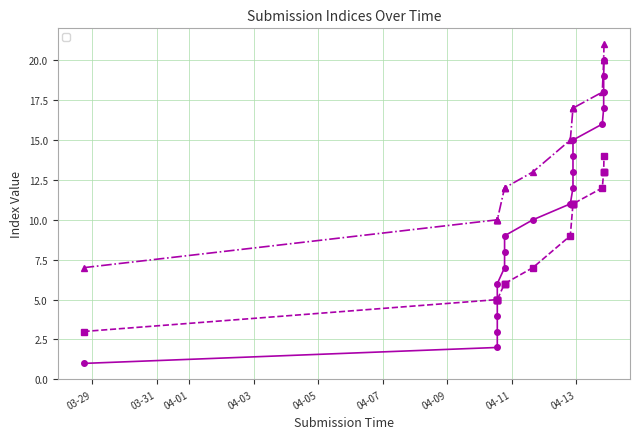

True or false: _submission__id and _parent_index cross at least once.

False